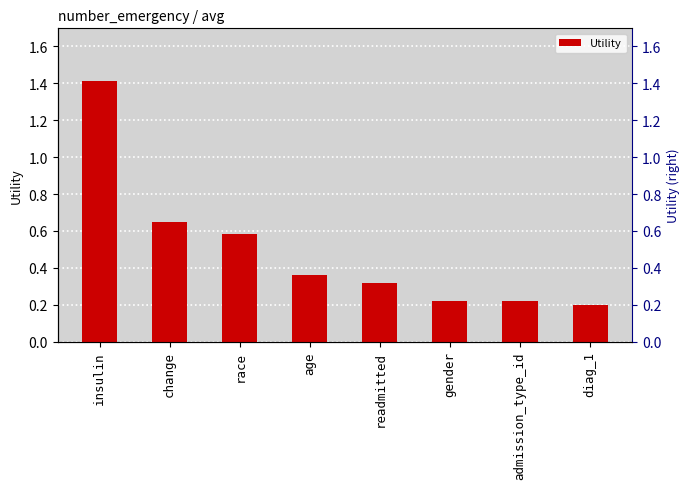

Where is the data nearest to the value 0?

diag_1